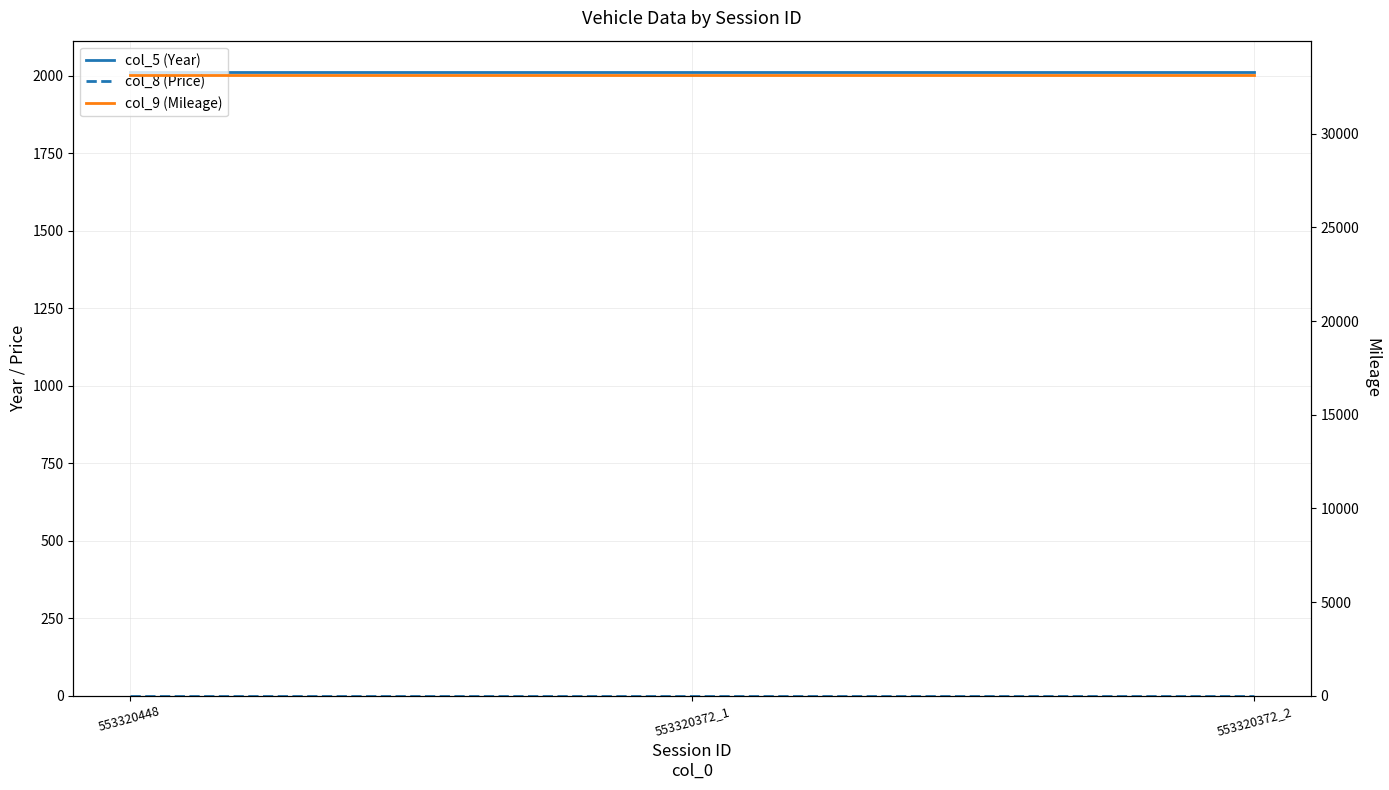

Reading left to right, list all the values displayed in this chart.

col_5 (Year): 553320448=2012	553320372_1=2012	553320372_2=2012
col_8 (Price): 553320448=0	553320372_1=0	553320372_2=0
col_9 (Mileage): 553320448=33143	553320372_1=33143	553320372_2=33143